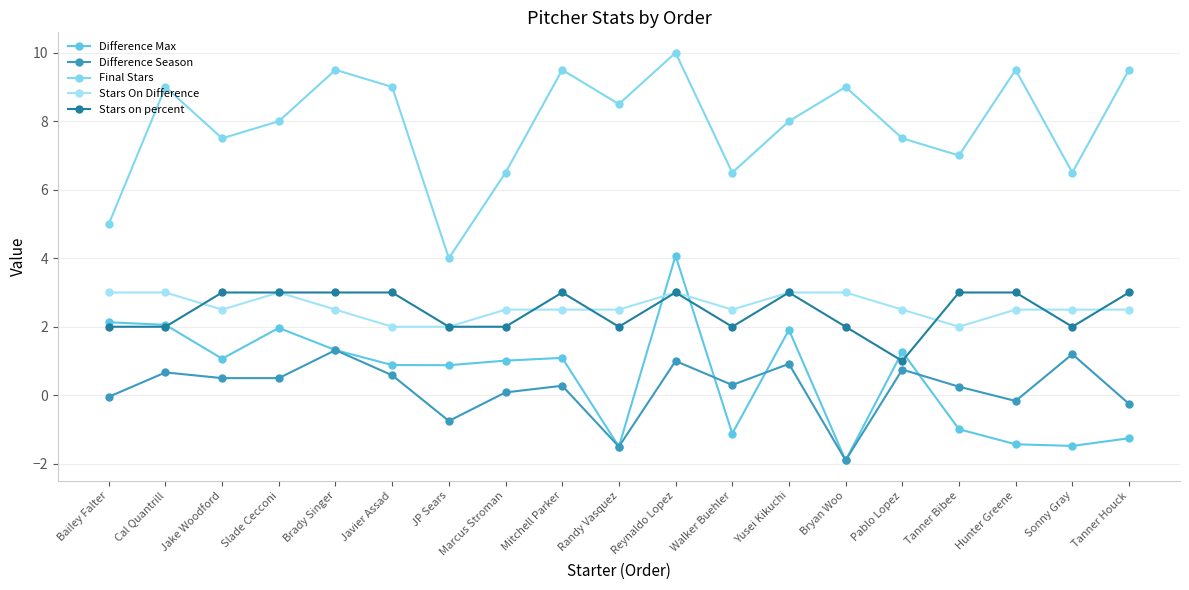

The Difference Max series shows 2.1 at Cal Quantrill. True or false?

True